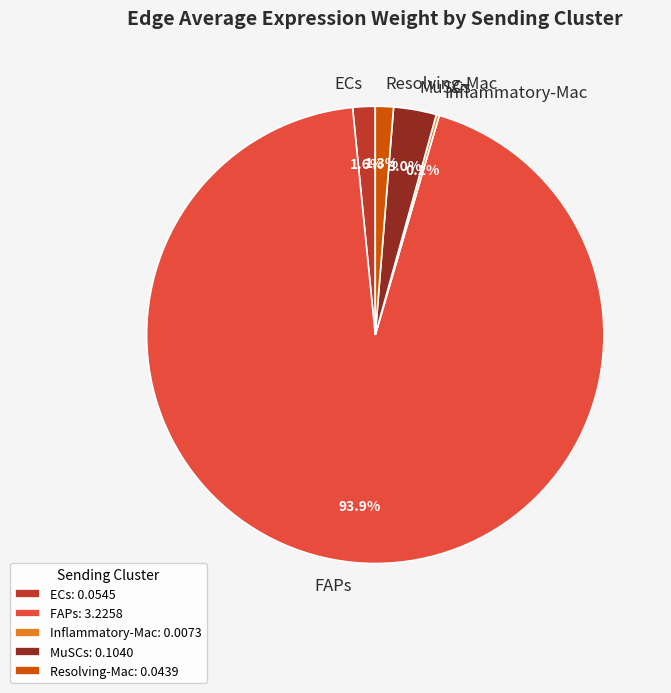

Is it true that ECs is 2% of the pie?

True